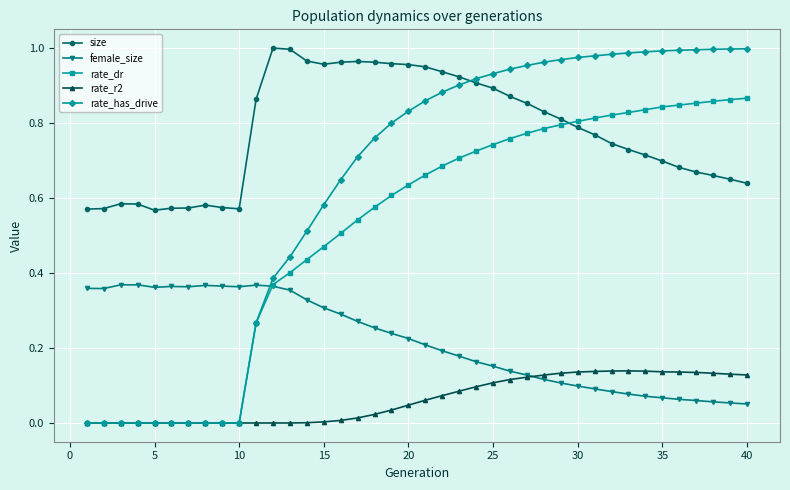

Which series has the largest total across all categories?

size